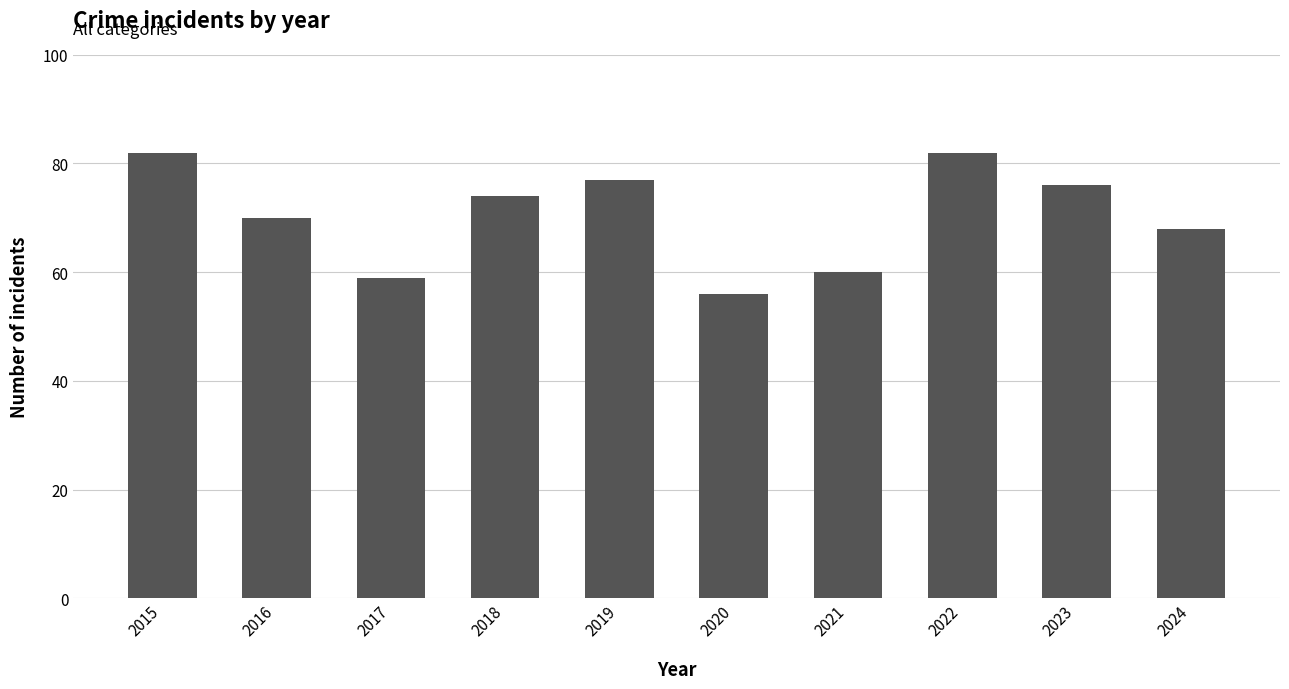

Reading left to right, what are all the values shown in this chart?

2015=82	2016=70	2017=59	2018=74	2019=77	2020=56	2021=60	2022=82	2023=76	2024=68